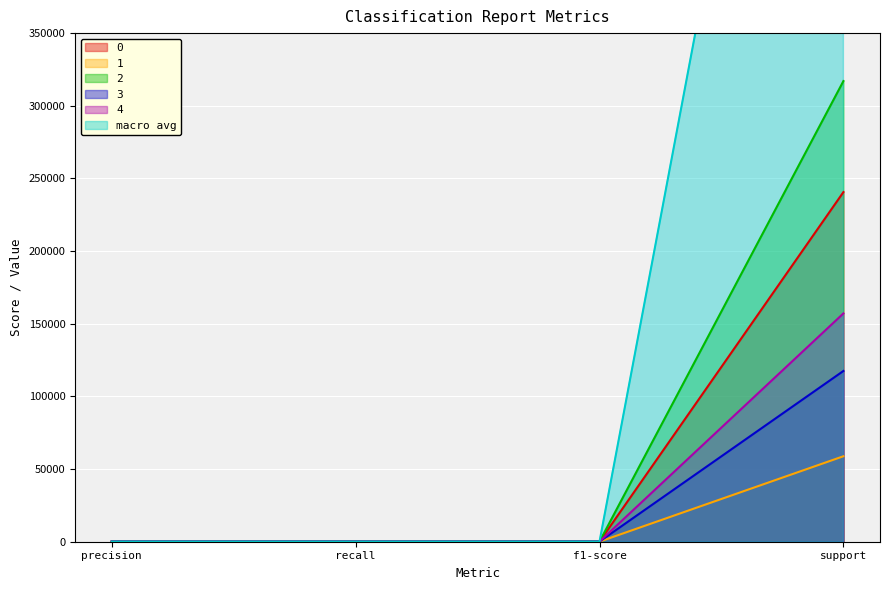

True or false: macro avg and 1 intersect in this chart.

False